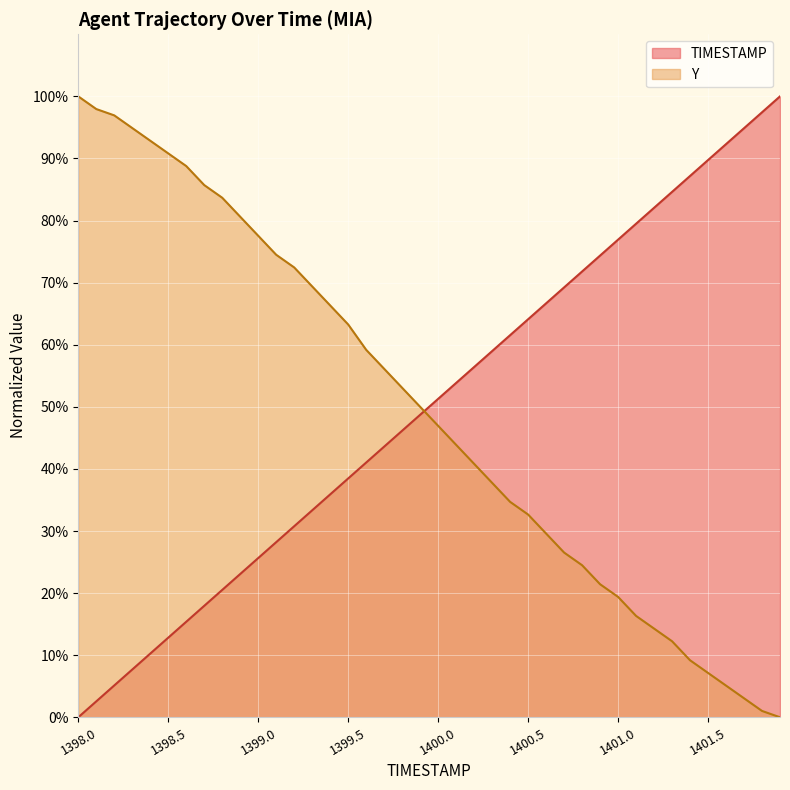

What is the difference between the second highest and second lowest values in the TIMESTAMP series?

94.9